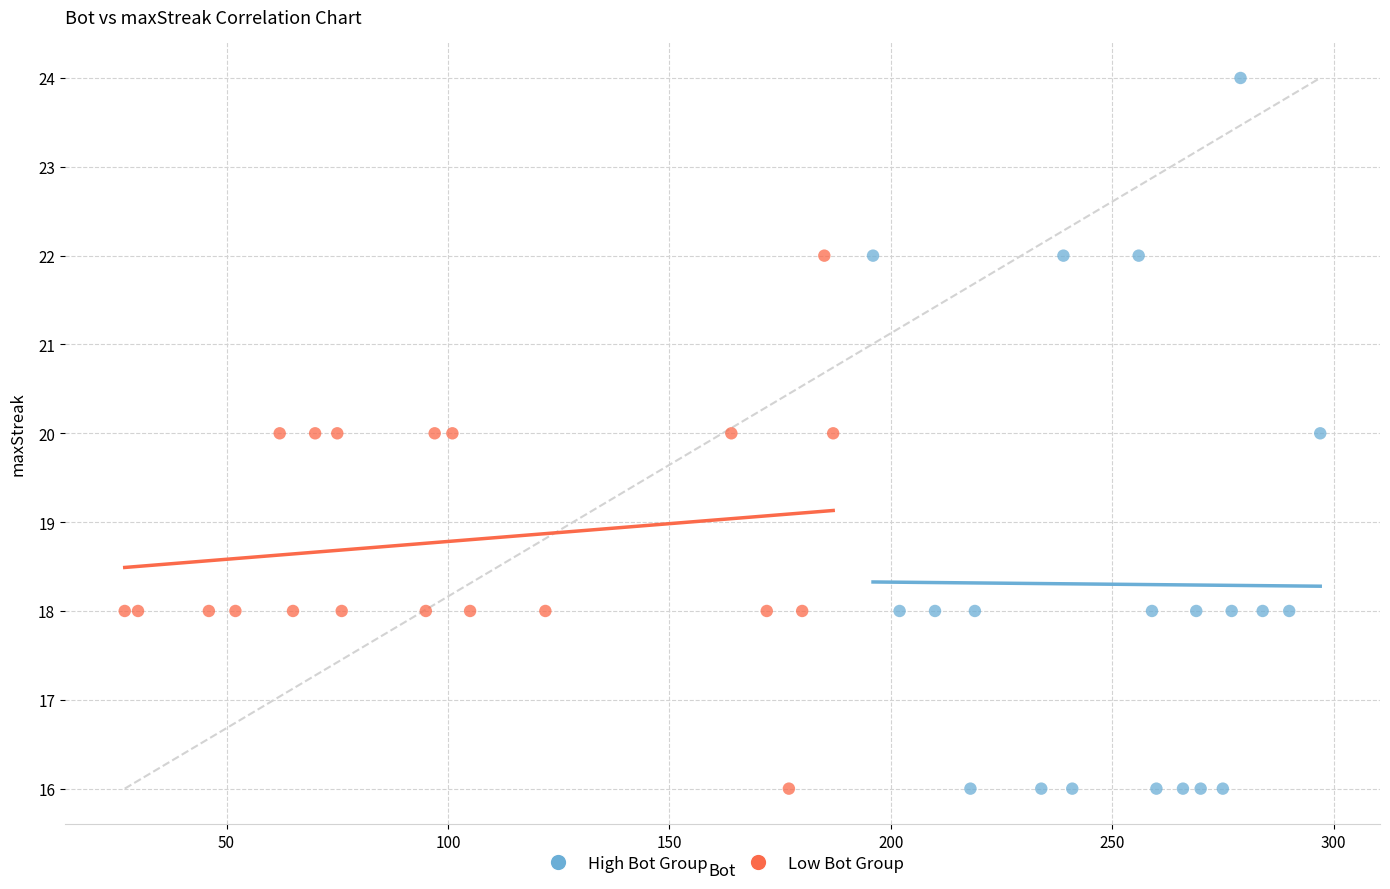

Which series contains the highest Y value?

High Bot Group